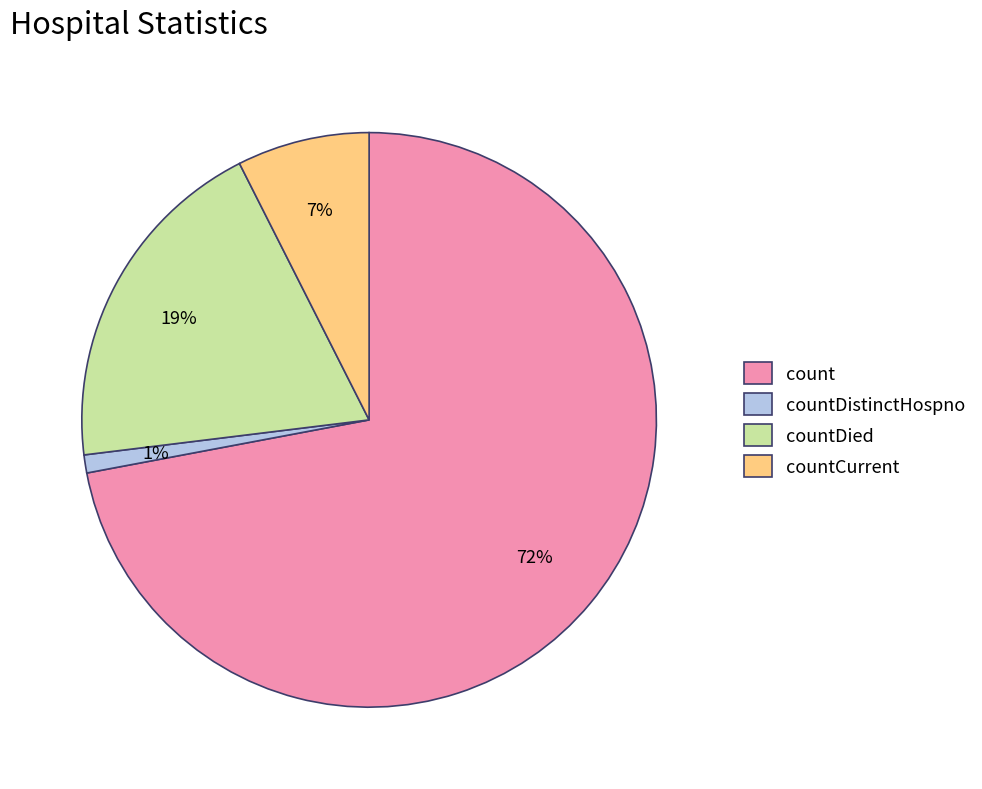

Is it true that count is 72% of the pie?

True